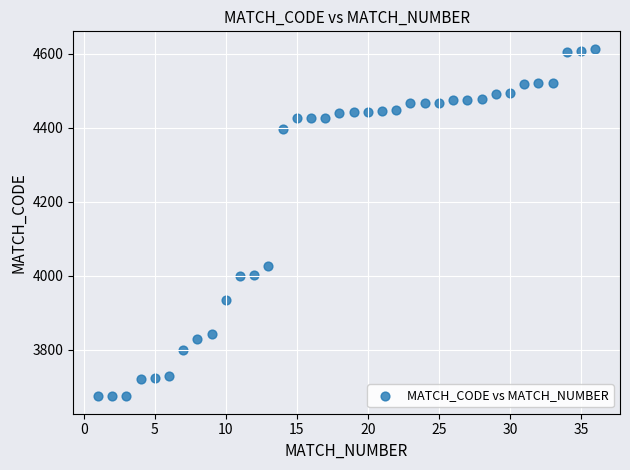

What is the range of X values (max minus min)?

35